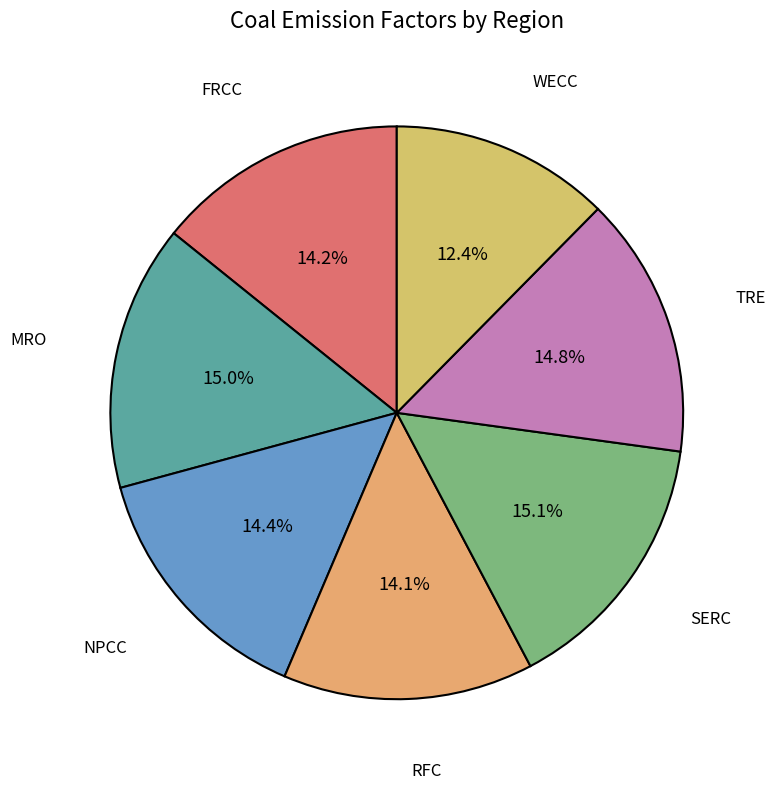

Rank the categories by value from lowest to highest.

WECC, RFC, FRCC, NPCC, TRE, MRO, SERC